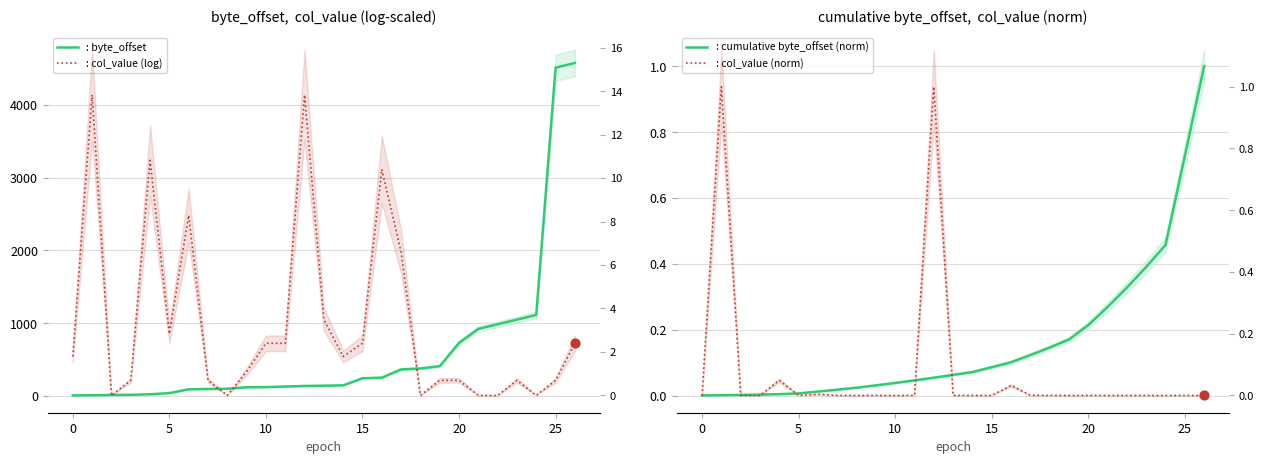

Which series has the largest Y range (max minus min)?

: byte_offset